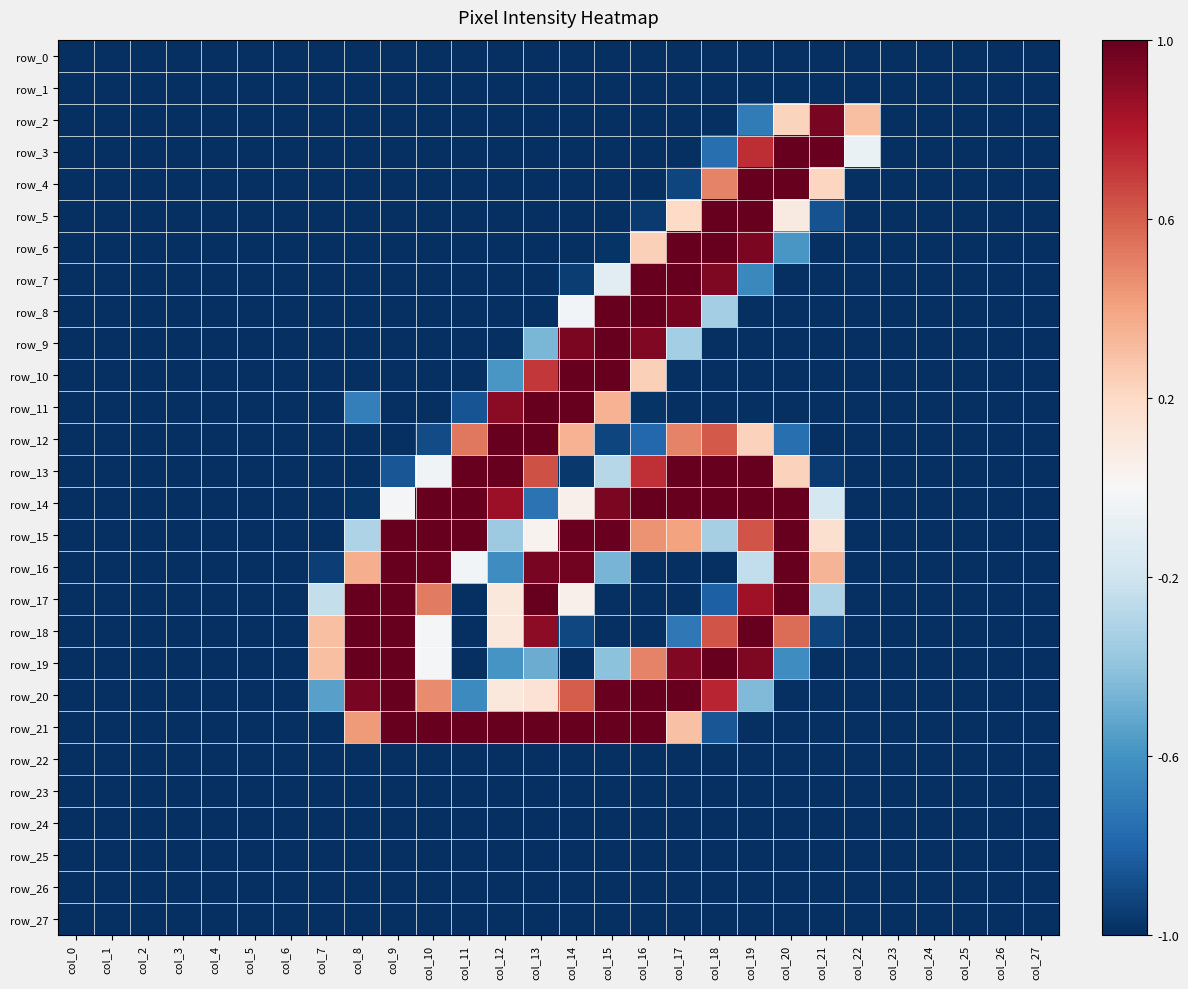

What value does the row_0 series have at col_26?

-1.0